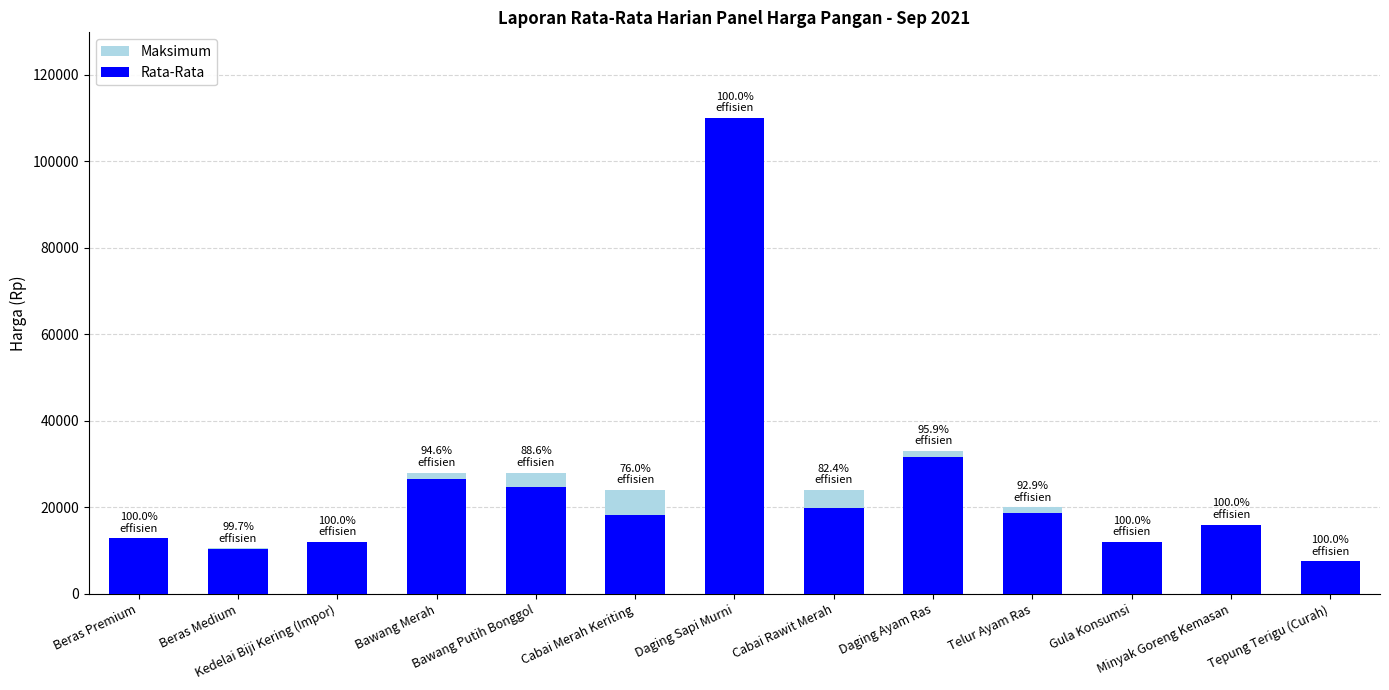

Rank the series by their average value, from highest to lowest.

Maksimum, Rata-Rata